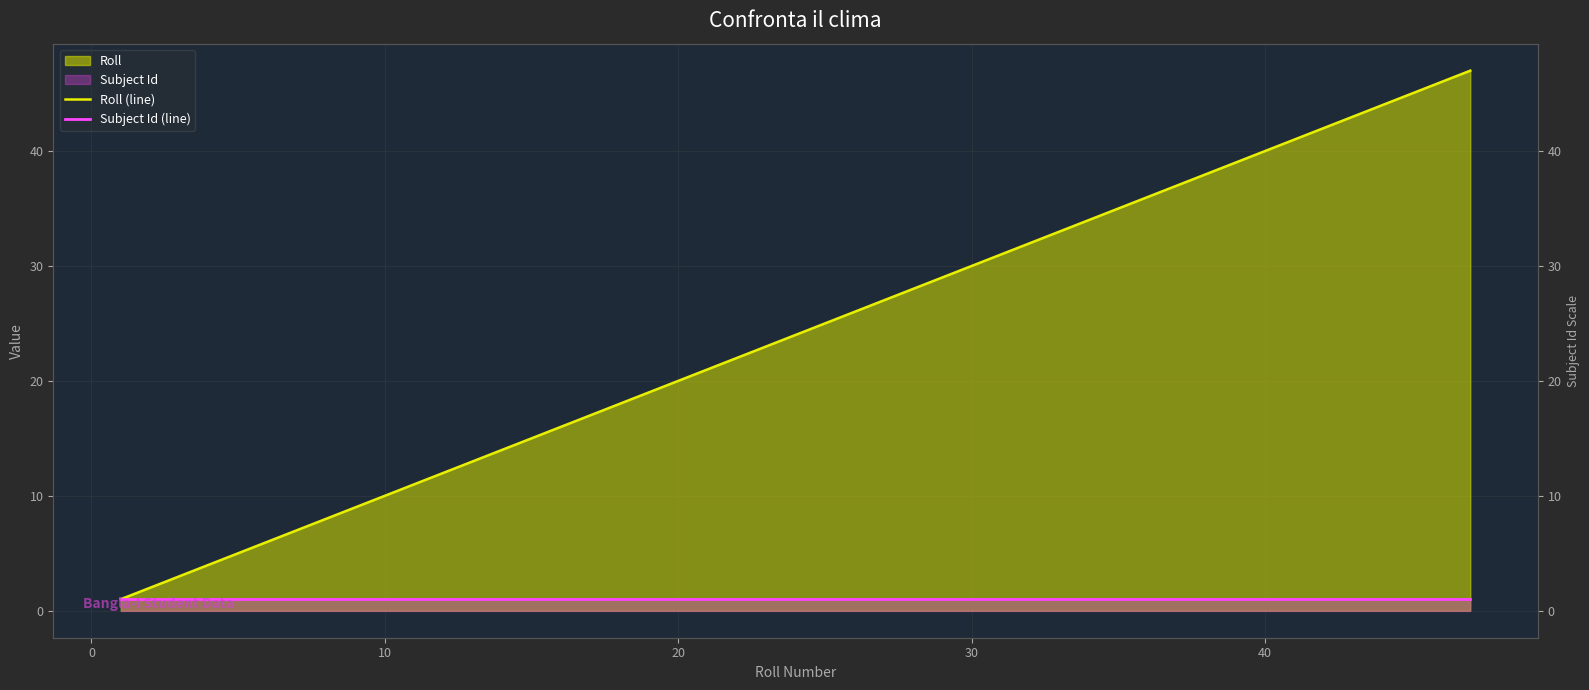

True or false: Subject Id (line) and Roll (line) intersect in this chart.

False